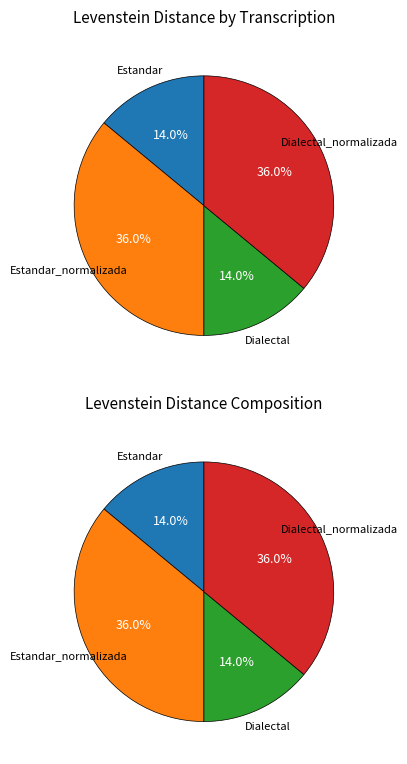

To the nearest percent, what percentage of the pie is Estandar?

14%